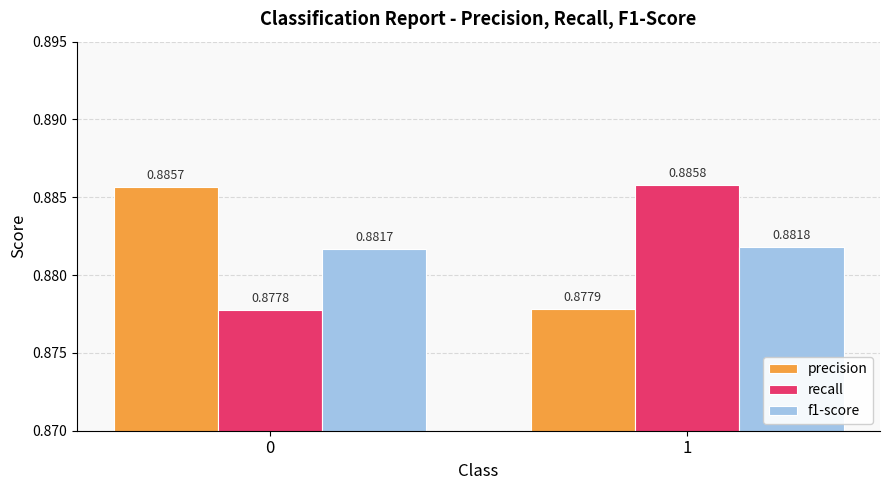

At how many categories does at least one series exceed 0?

2